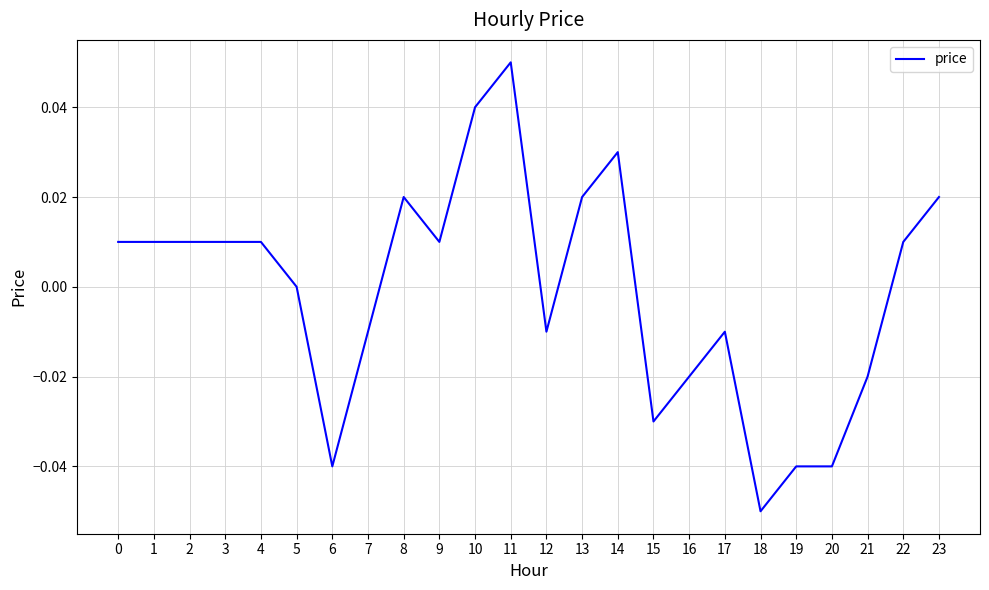

Which category has the highest value across all series?

11